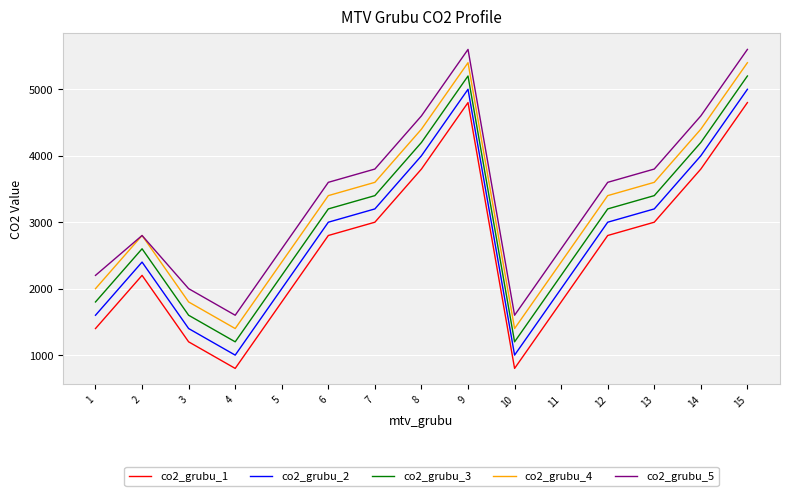

Rank the series by their average value, from lowest to highest.

co2_grubu_1, co2_grubu_2, co2_grubu_3, co2_grubu_4, co2_grubu_5